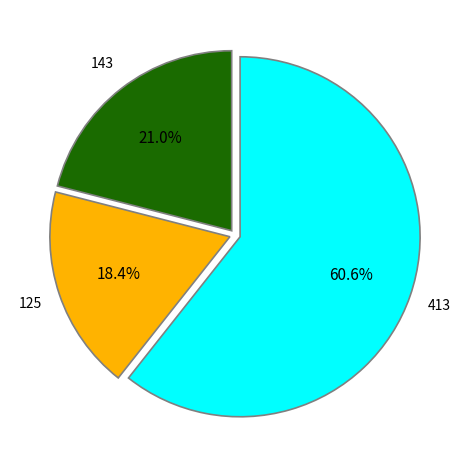

How many segments does this pie chart have?

3